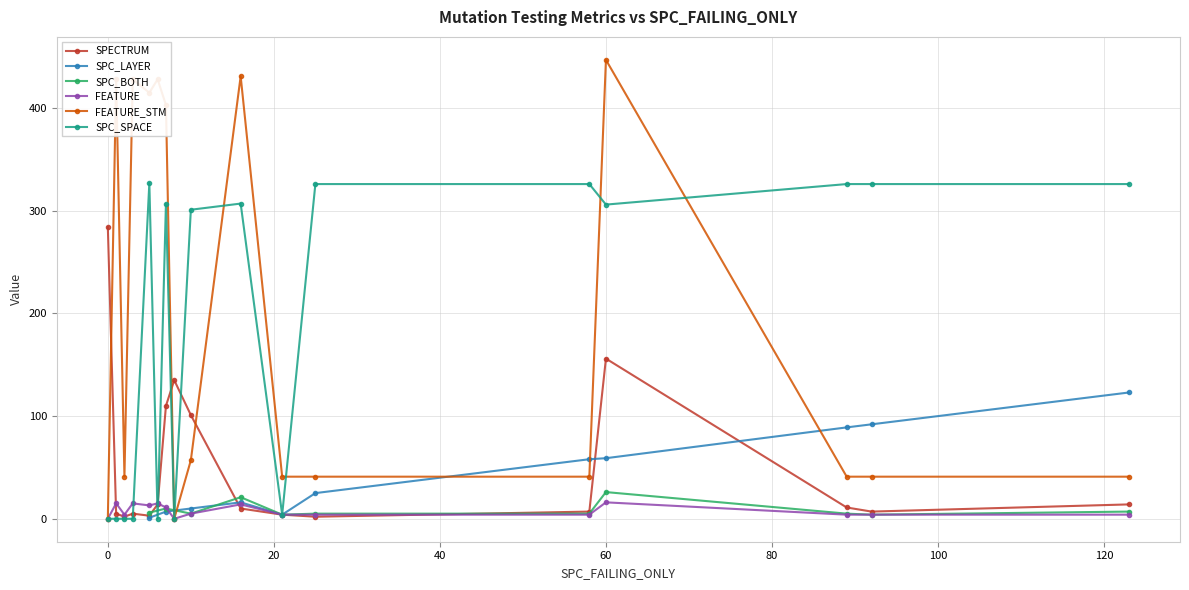

What is the value of the FEATURE point at the 6th from the left?

15